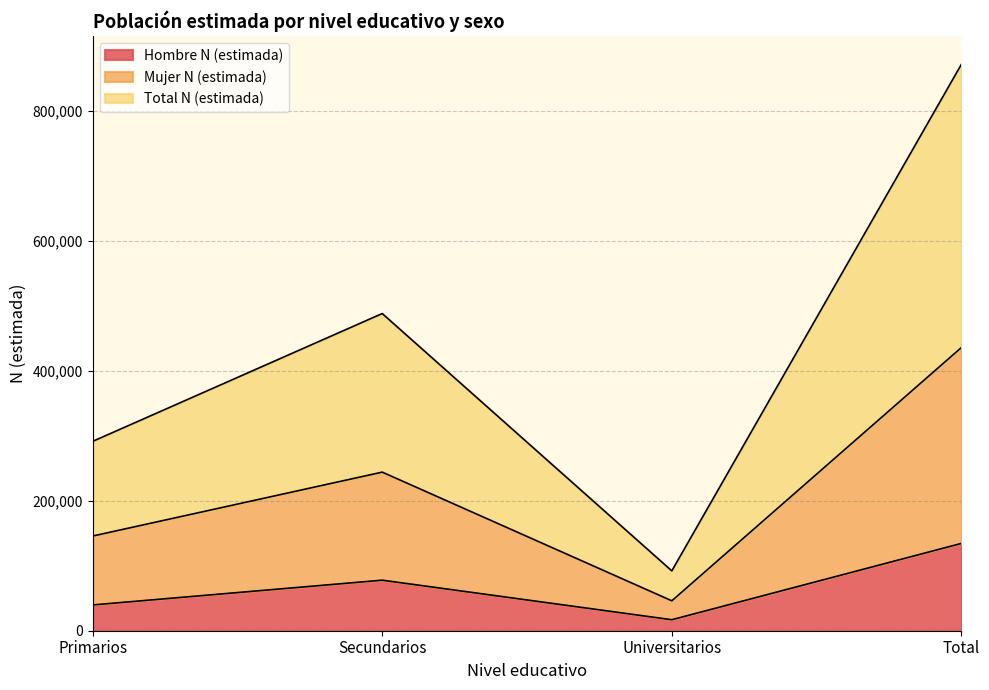

True or false: Mujer N (estimada) has more than 2 points higher than both neighbors.

False